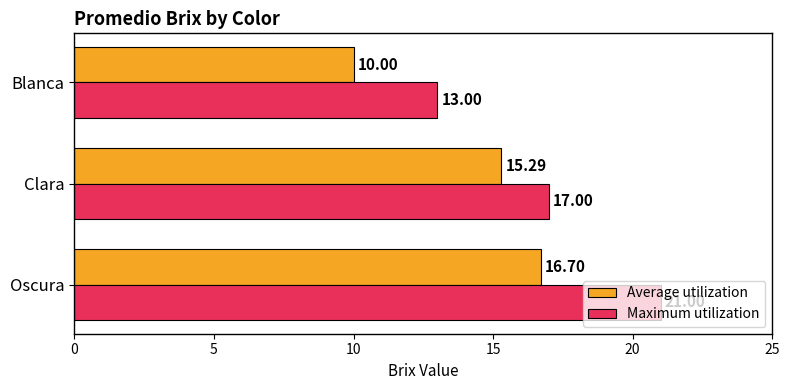

What is the difference between the second highest and minimum values in the Maximum utilization series?

4.0